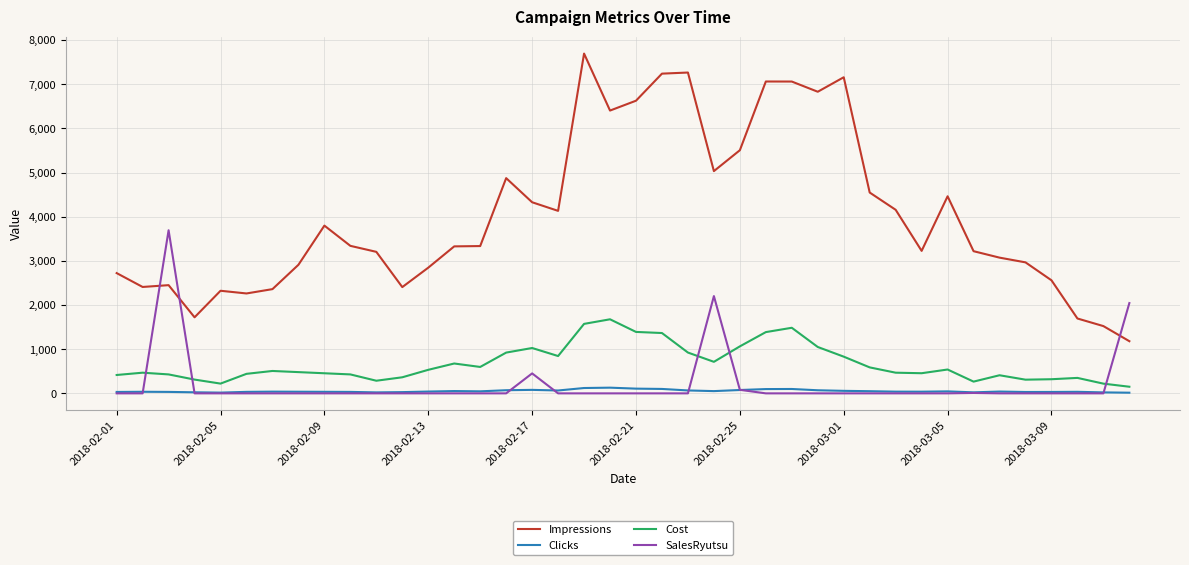

Which series ends up on top after the final intersection of SalesRyutsu and Cost?

SalesRyutsu